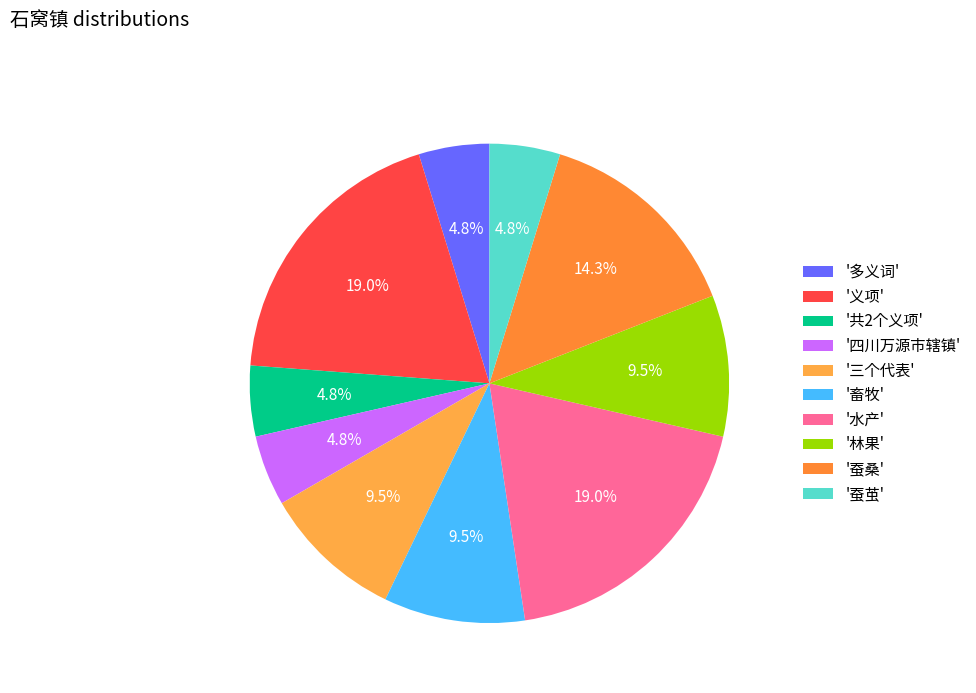

How many segments does this pie chart have?

10